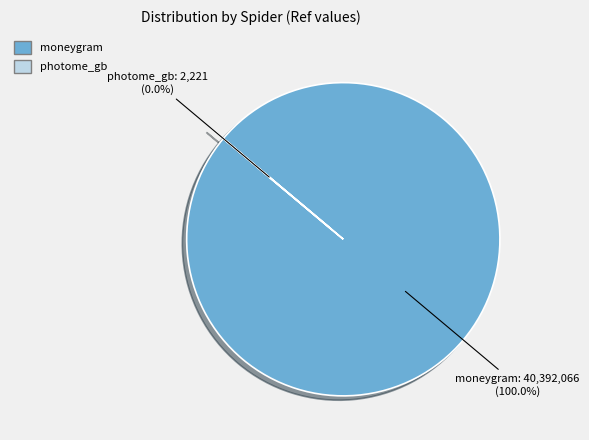

Rank the categories by value from highest to lowest.

moneygram, photome_gb